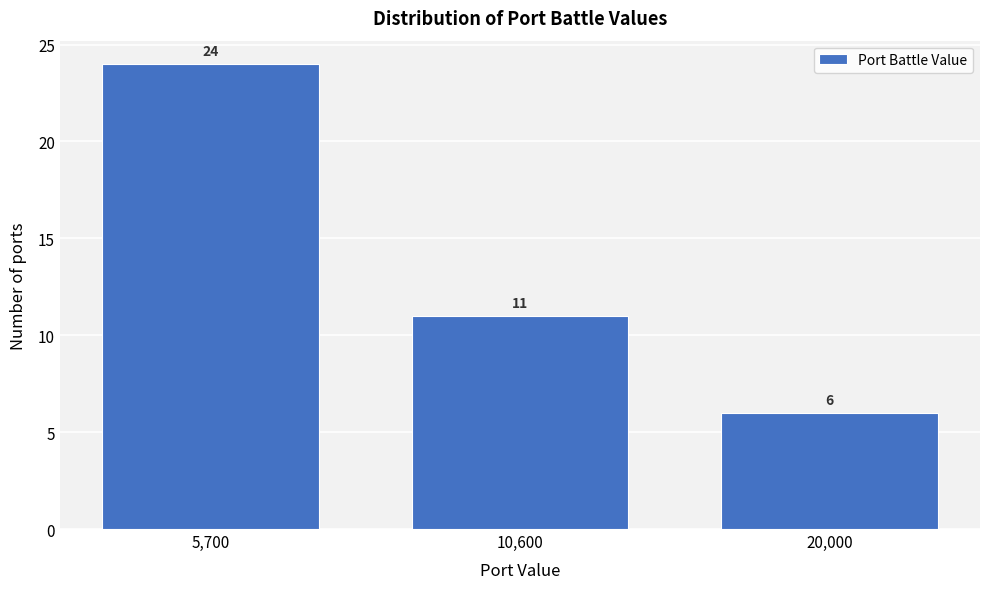

Reading right to left, extract all data points from this chart.

20,000=6	10,600=11	5,700=24